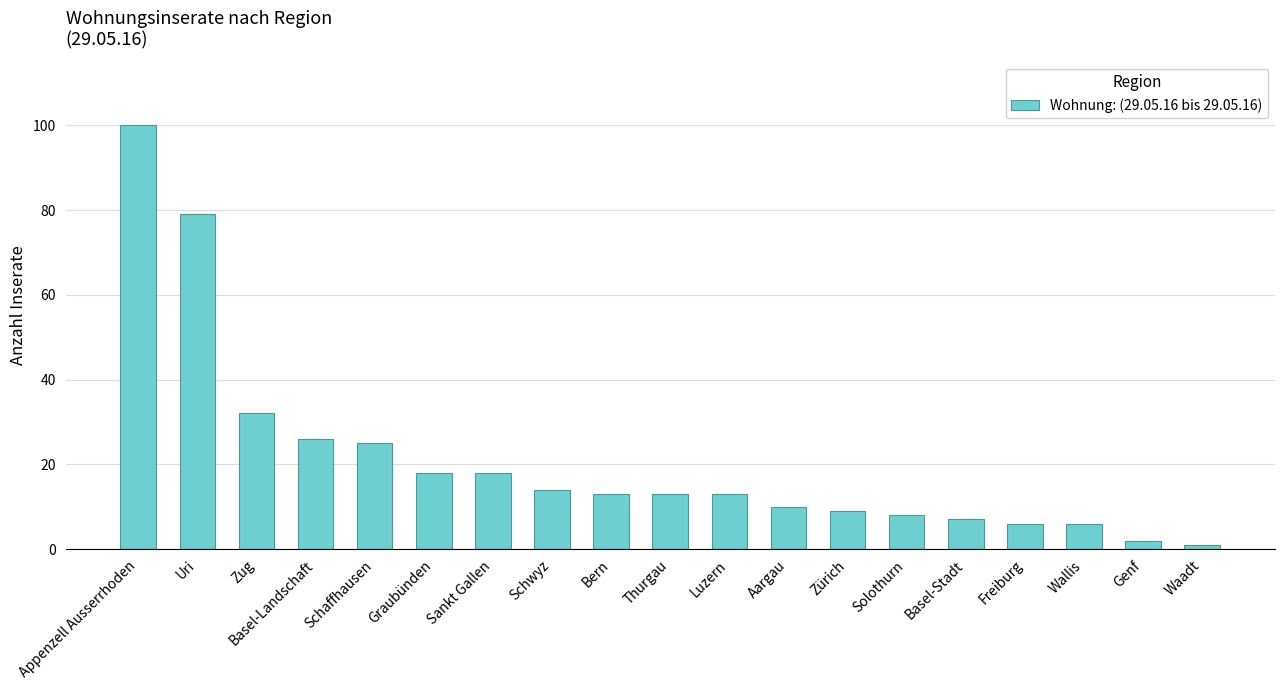

What is the difference between the values at Appenzell Ausserrhoden and Freiburg?

94